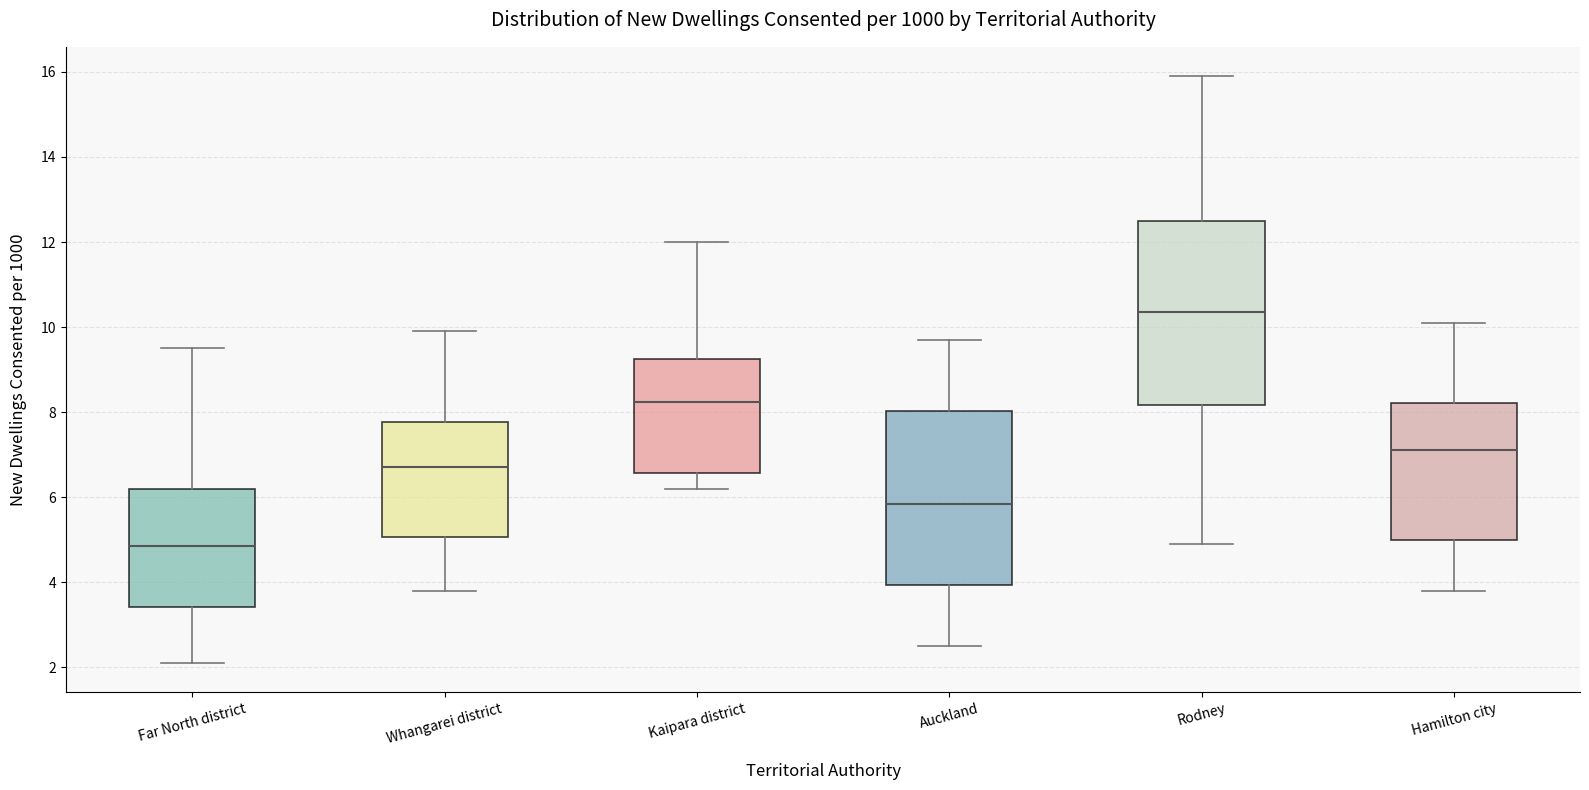

Reading left to right, read every box against the y-axis: the position of its median line, the range the box covers, and the ends of its whiskers. The values are not printed on the chart, so give them approximately, as read against the axis.

Far North district: median 4.8, box 3.4 to 6.2, whiskers 2.2 to 9.6
Whangarei district: median 6.8, box 5.0 to 7.8, whiskers 3.8 to 10.0
Kaipara district: median 8.2, box 6.6 to 9.2, whiskers 6.2 to 12.0
Auckland: median 5.8, box 4.0 to 8.0, whiskers 2.6 to 9.8
Rodney: median 10.4, box 8.2 to 12.6, whiskers 5.0 to 16.0
Hamilton city: median 7.2, box 5.0 to 8.2, whiskers 3.8 to 10.2